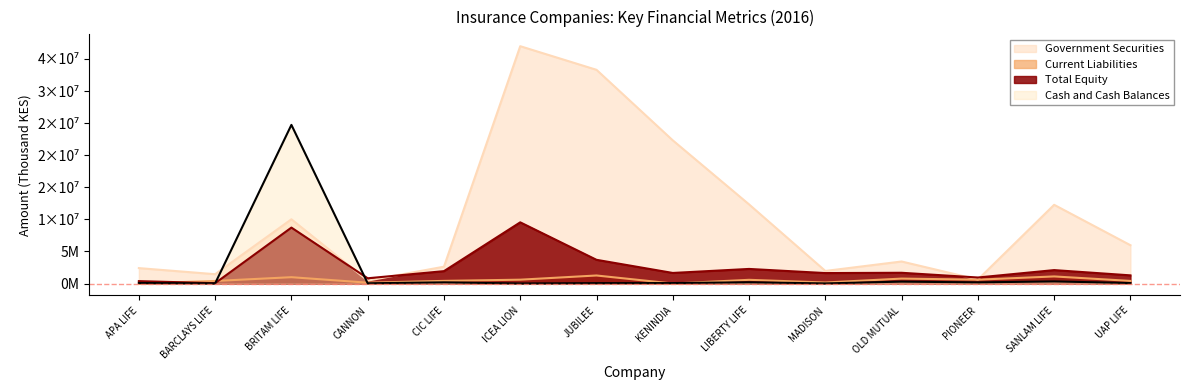

The value of Current Liabilities at SANLAM LIFE is 1559362. True or false?

False